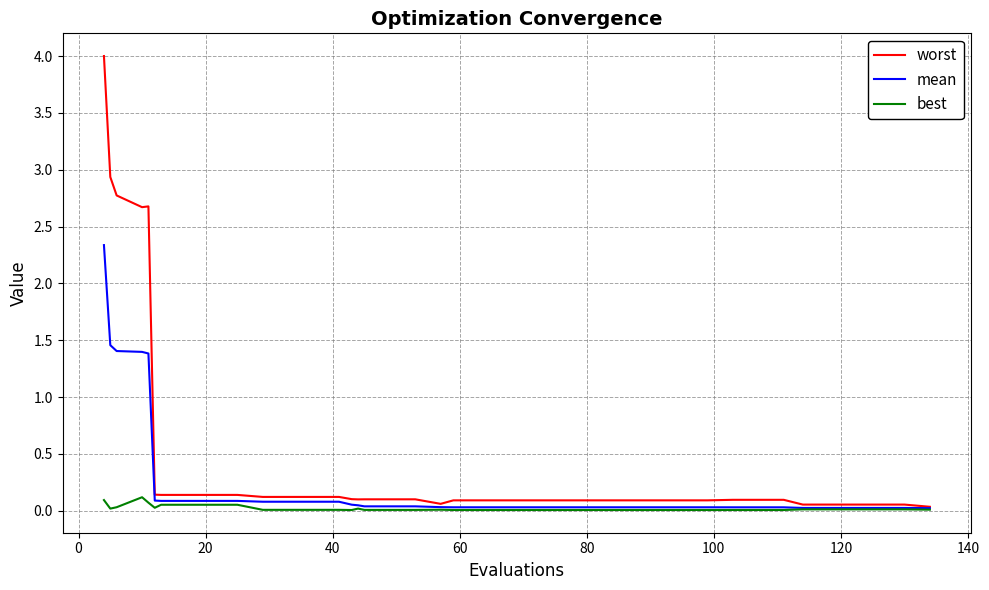

Which series has the largest total across all categories?

worst